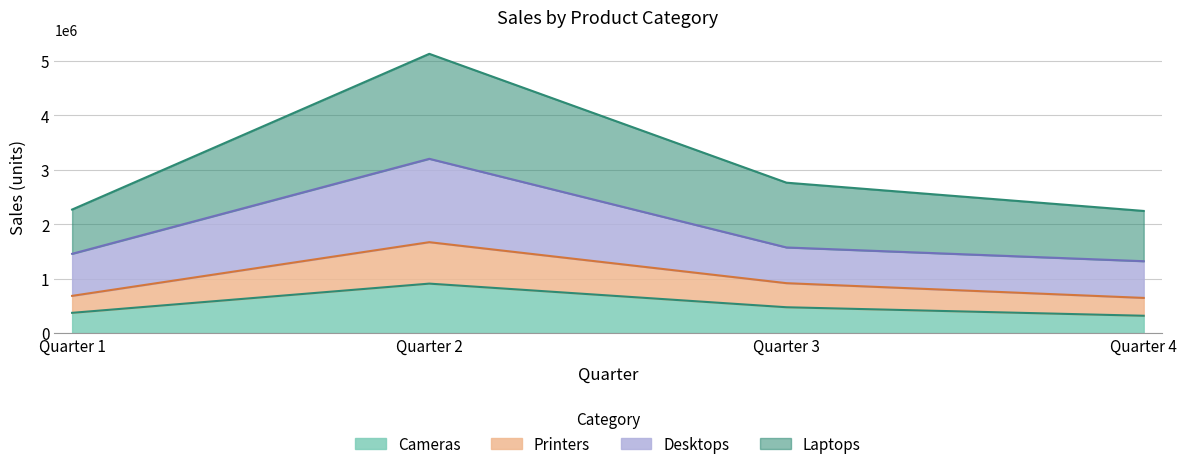

Where is the first local maximum for Laptops?

Quarter 2